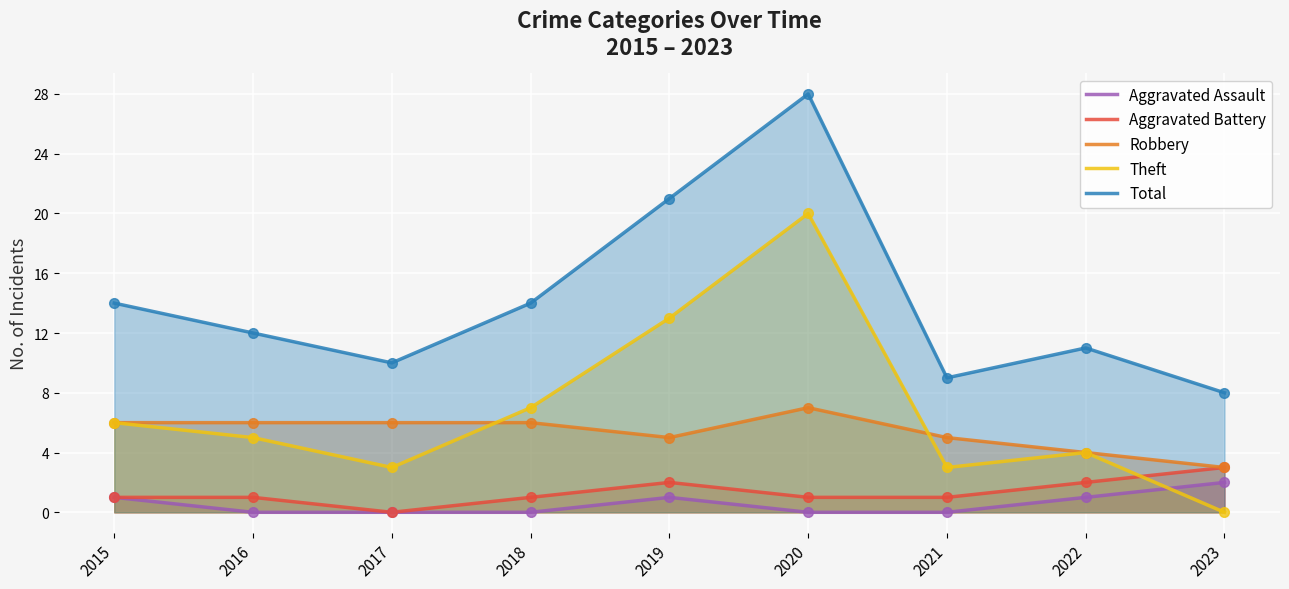

What are all the series names shown in the legend?

Aggravated Assault, Aggravated Battery, Robbery, Theft, Total